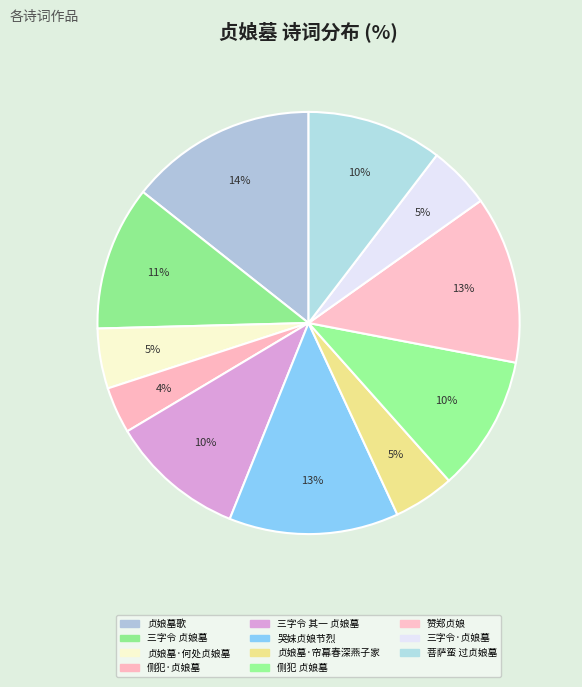

Is there a majority slice in this chart?

No